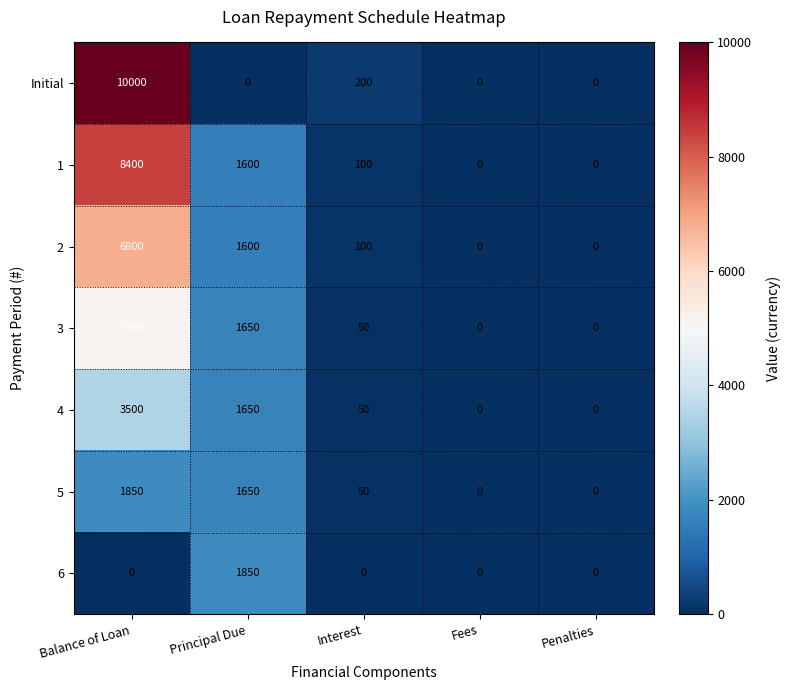

At how many categories does at least one series exceed 6971?

1